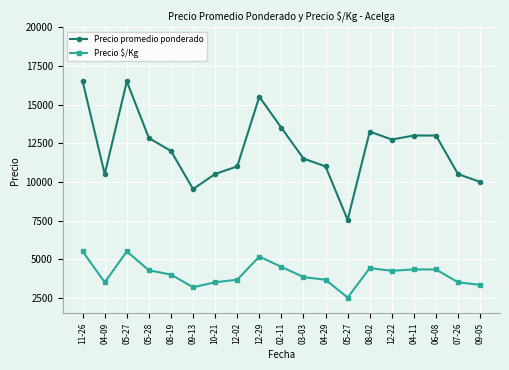

Reading left to right, extract all data points from this chart.

Precio promedio ponderado: 16500.0	10500.0	16500.0	12833.3	12000.0	9533.5	10510.0	11000.0	15508.0	13500.0	11510.0	11000.0	7538.5	13254.0	12740.0	13000.0	13000.0	10500.0	10000.0
Precio $/Kg: 5500.0	3500.0	5500.0	4277.7	4000.0	3178.0	3503.5	3666.5	5169.0	4500.0	3837.0	3666.5	2513.0	4418.0	4246.5	4333.5	4333.0	3500.0	3333.3